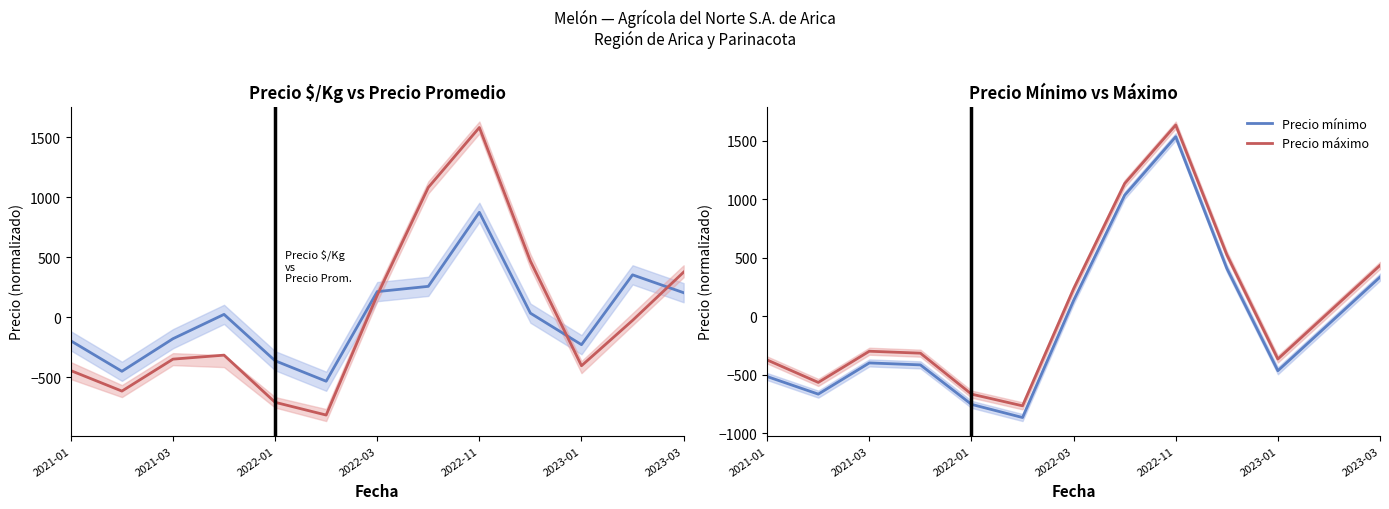

At which label does Precio máximo reach its peak?

2022-11